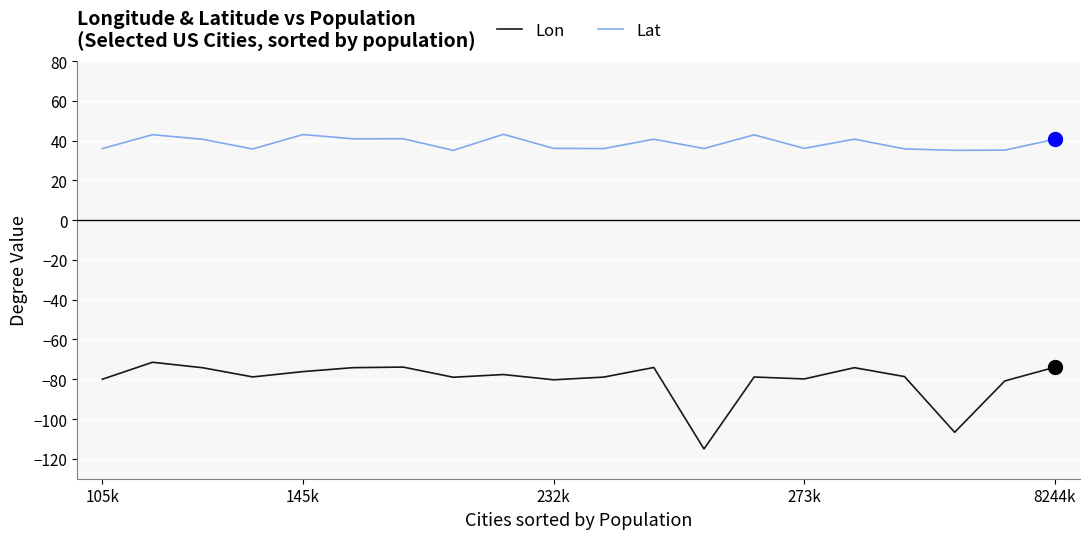

Rank the series by their maximum value, from highest to lowest.

Lat, Lon